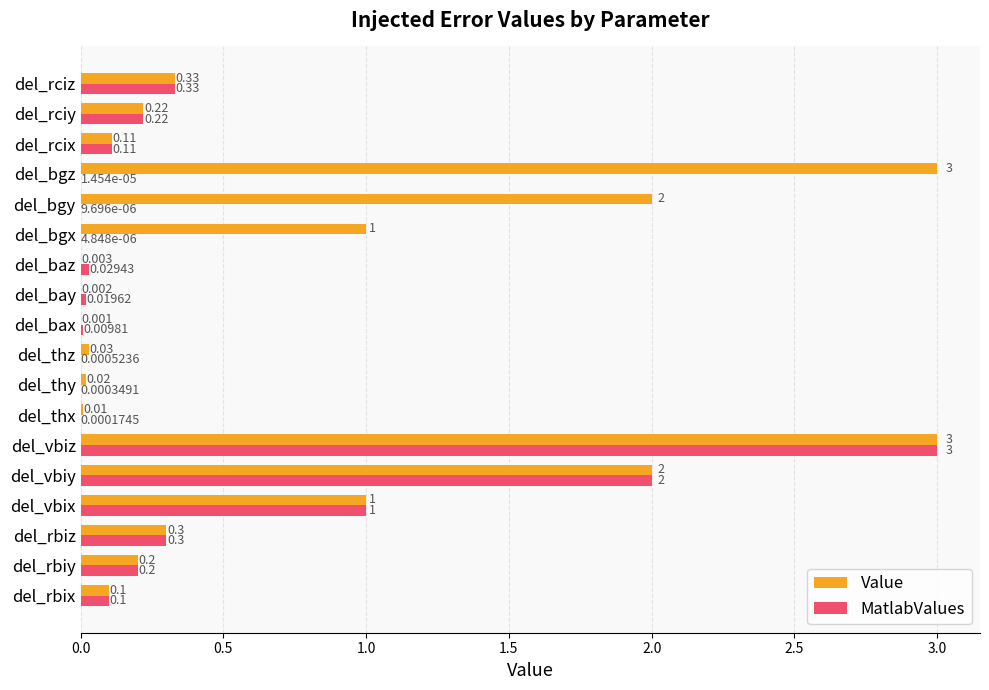

At which category is the sum across all series the highest?

del_vbiz